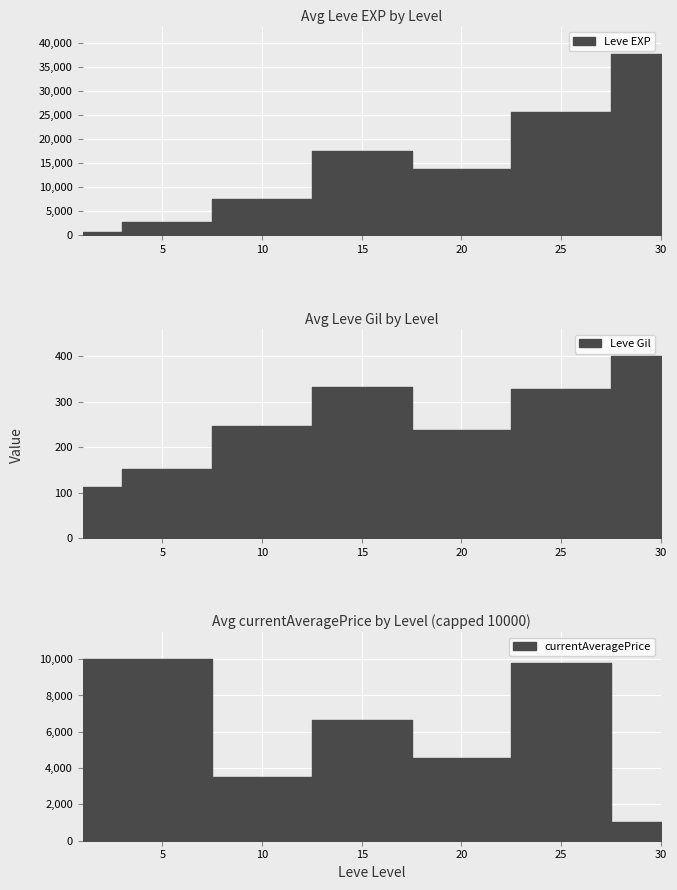

Which has a higher value, 25 or 5?

25